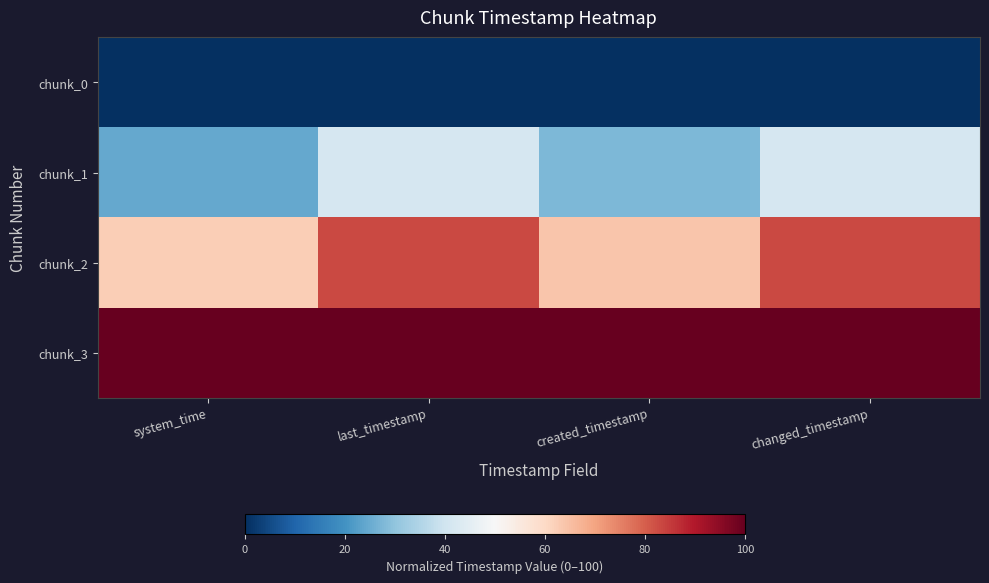

Rank the series by their maximum value, from lowest to highest.

chunk_0, chunk_1, chunk_2, chunk_3